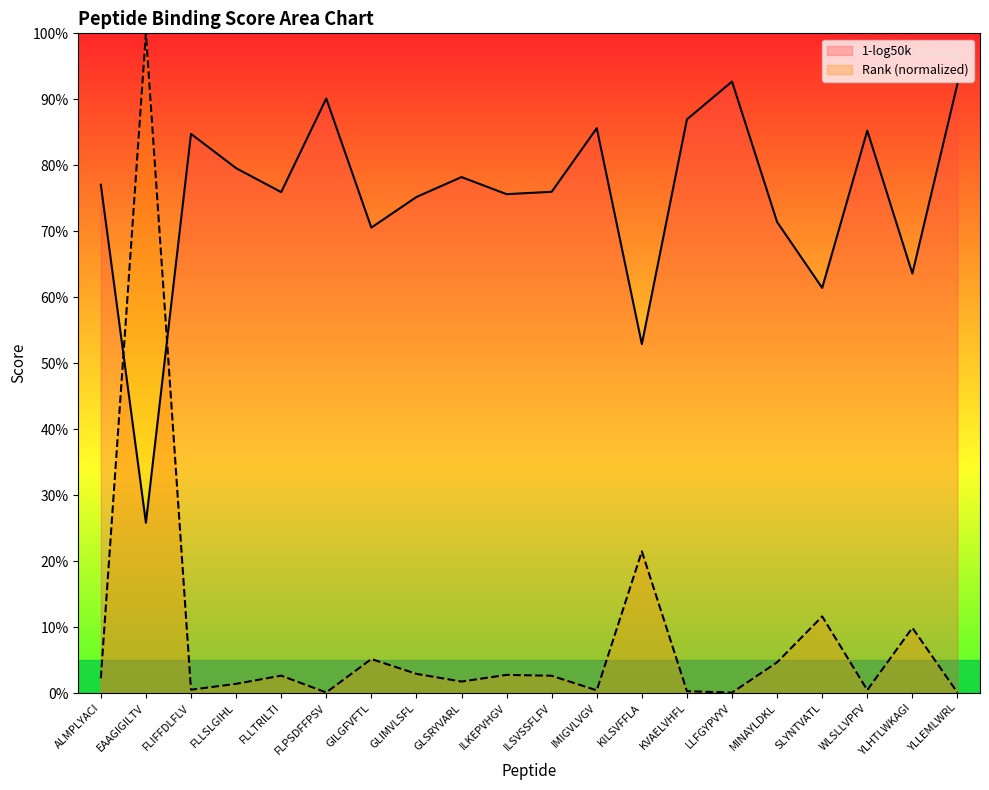

What is the label of the 15th point from the right?

FLPSDFFPSV